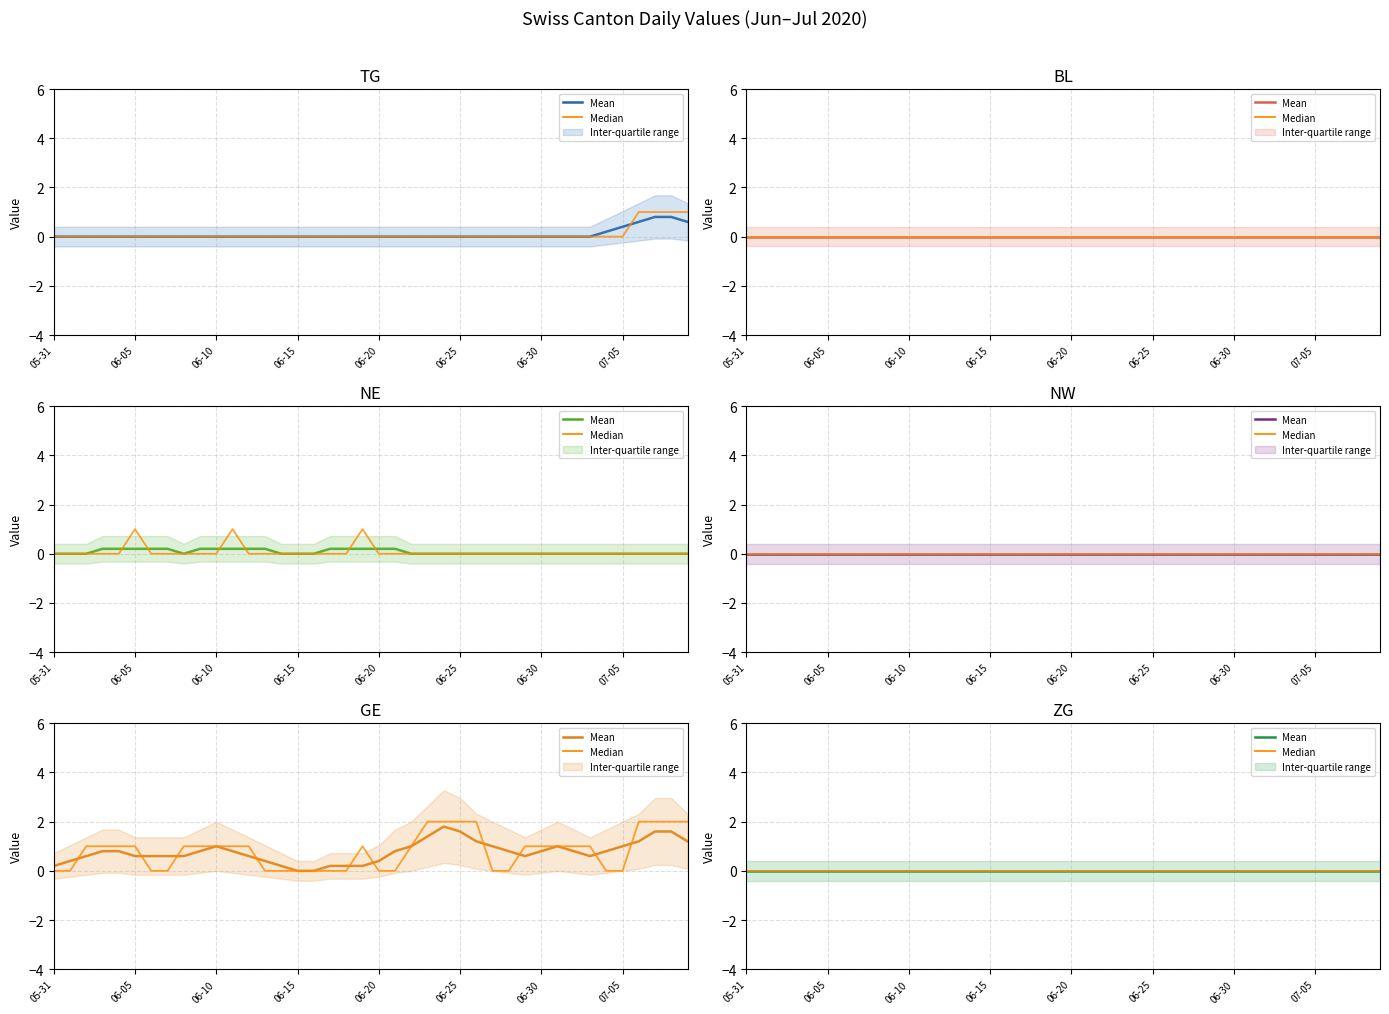

The value of NE at 2020-06-24 is 0. True or false?

True